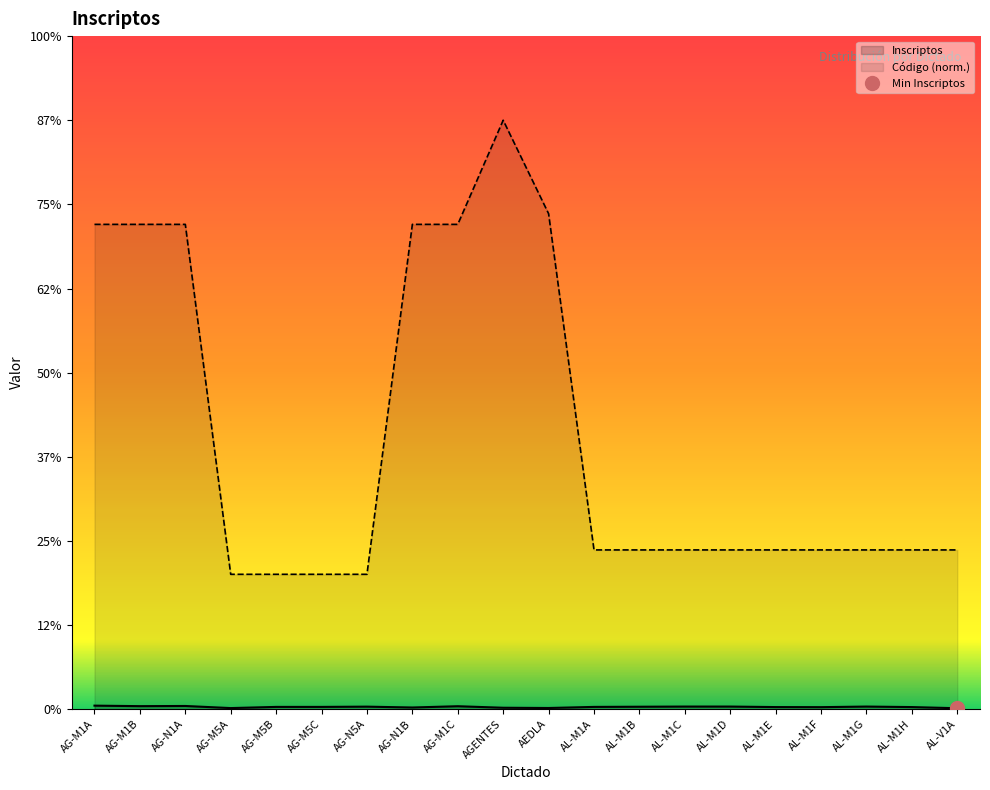

At which label does Codigo reach its minimum?

AG-M5A